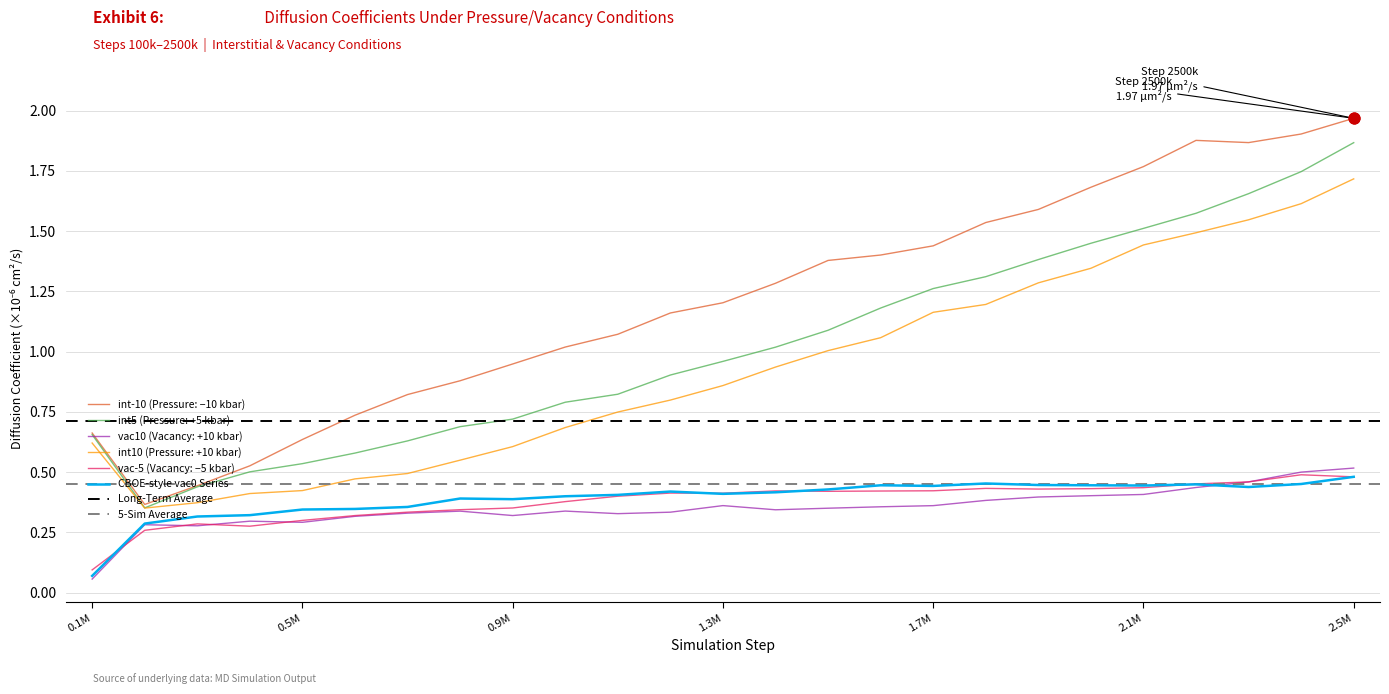

Is the value of vac10 at 500000 greater than the value of int10 at 800000?

No